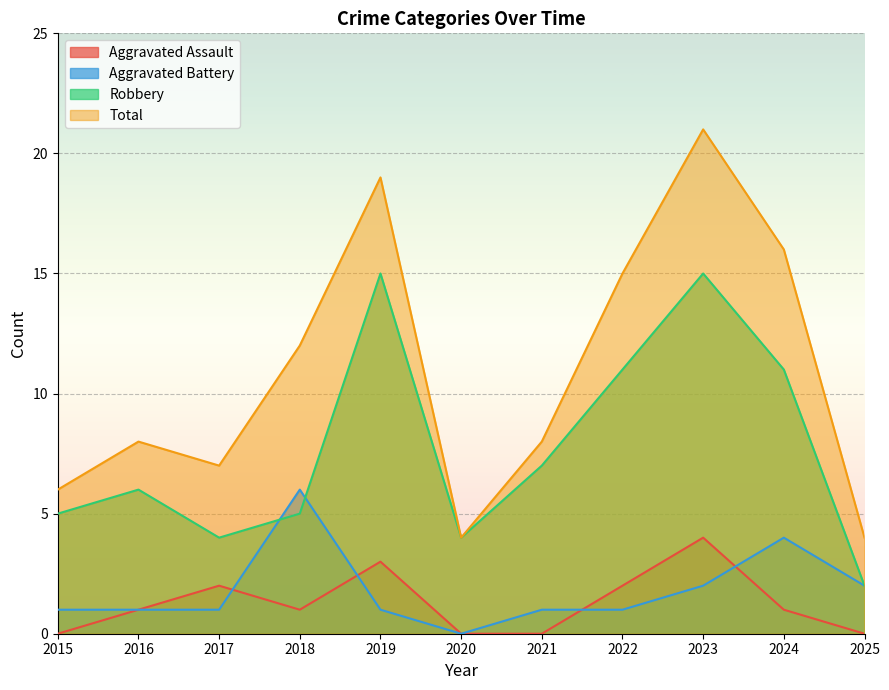

What is the total value across all series at 2015?

12